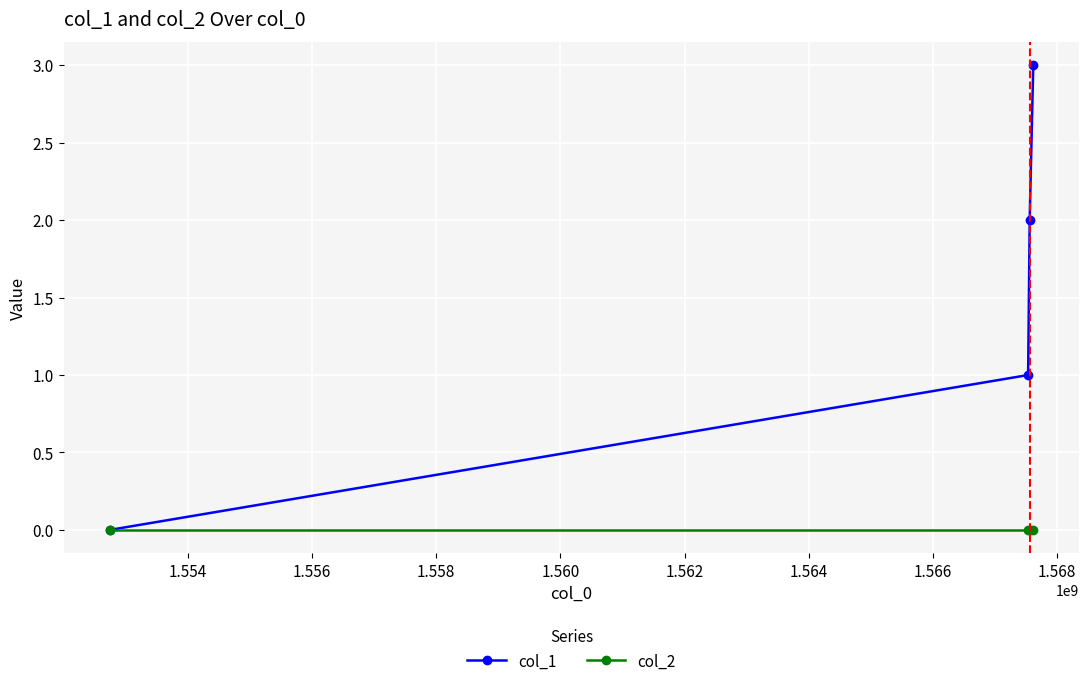

Which series has the largest range (max minus min)?

col_1